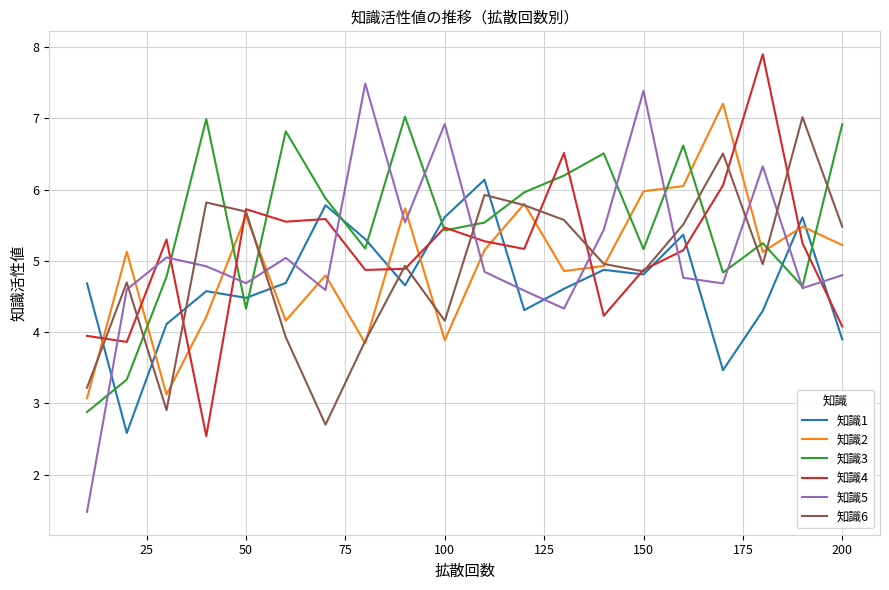

What is the minimum value shown in the chart?

1.5